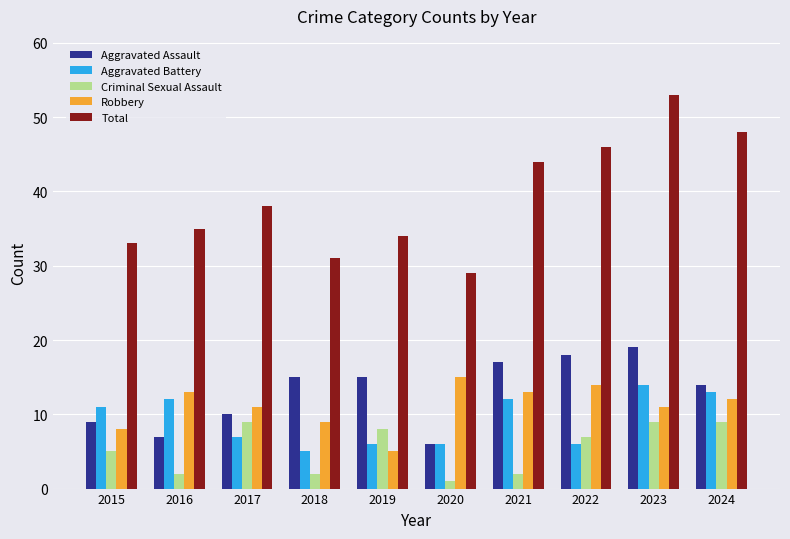

What is the difference between the maximum and minimum values in the Aggravated Battery series?

9